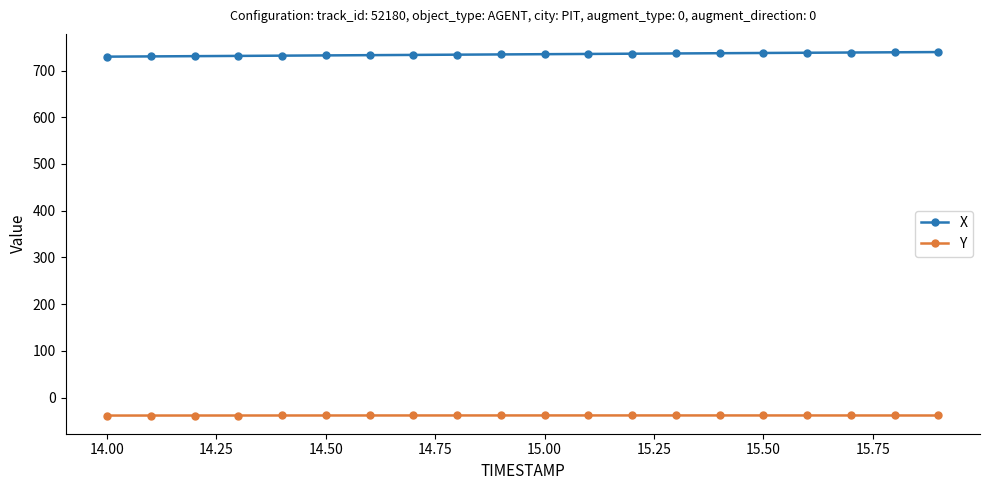

What is the sum of all Y values?

-762.7